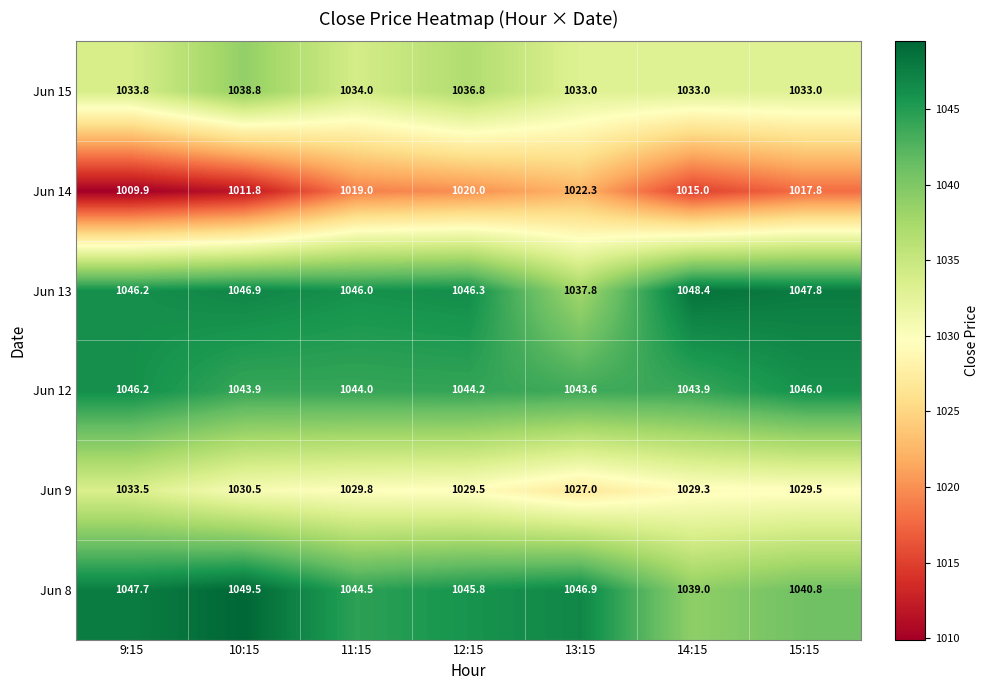

Rank the series at 14:15 from lowest to highest value.

Jun 14, Jun 9, Jun 15, Jun 8, Jun 12, Jun 13